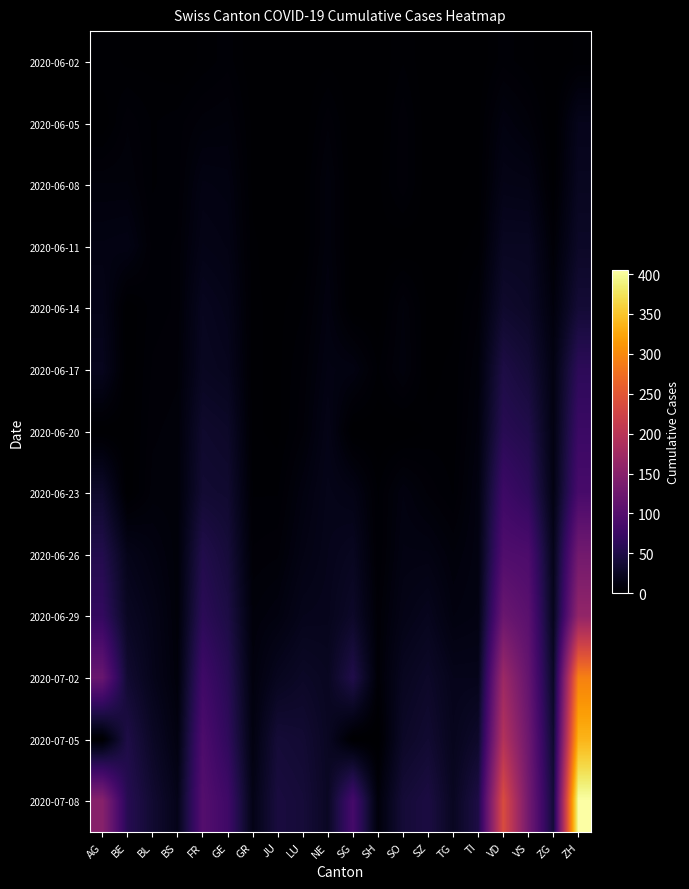

How many distinct data groups are displayed?

13